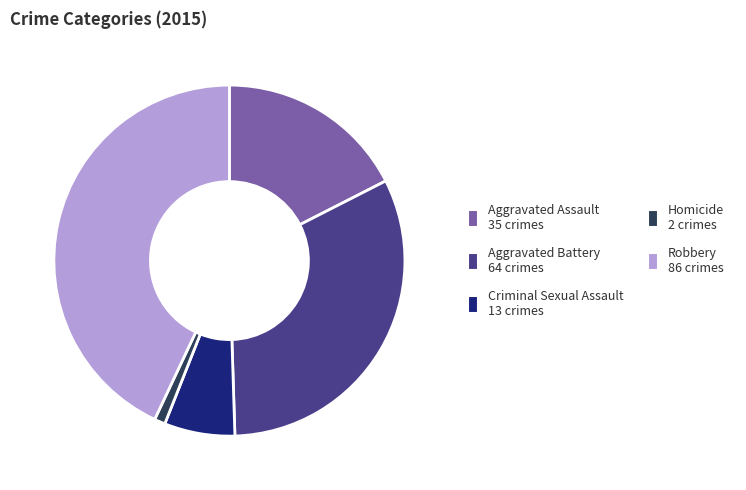

Which category has the biggest portion of the pie?

Robbery